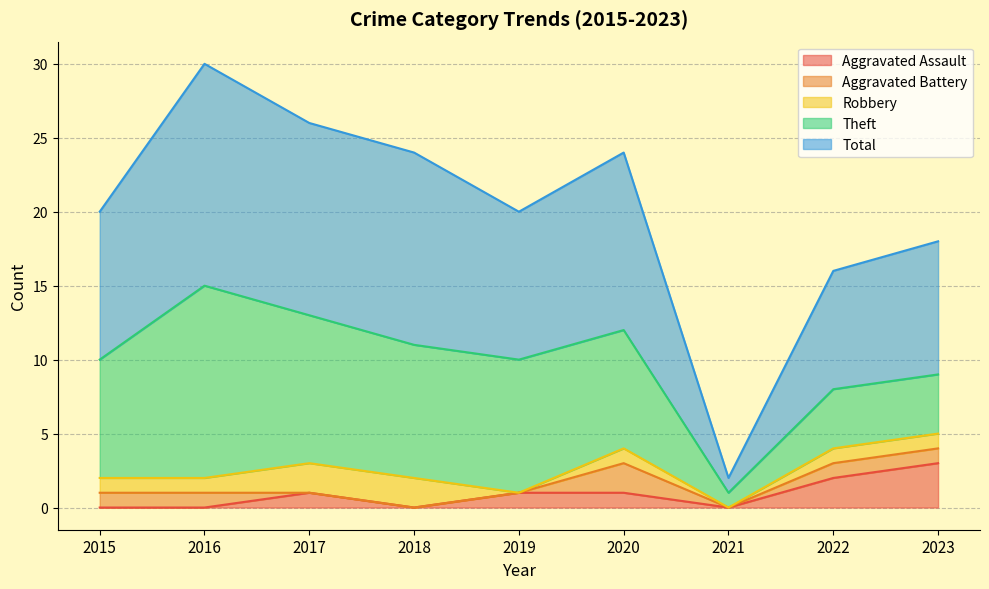

At which category is the sum across all series the highest?

2016